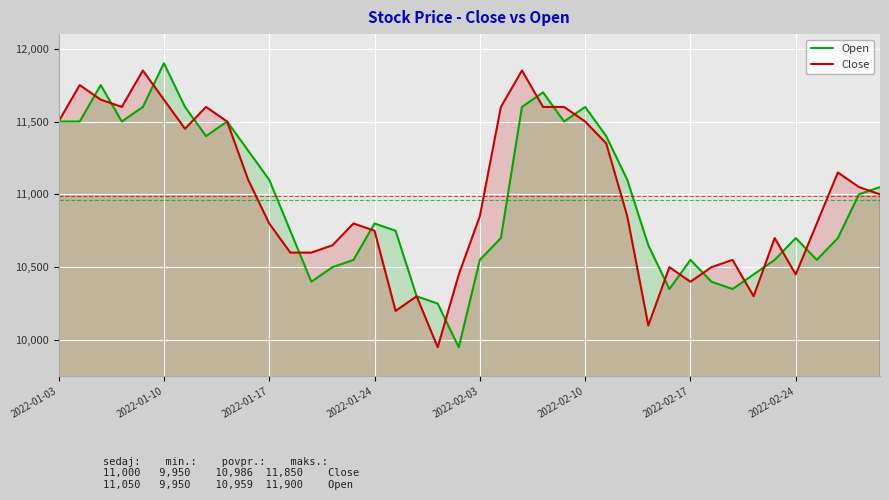

What is the total value across all series at 2022-02-03?

21400